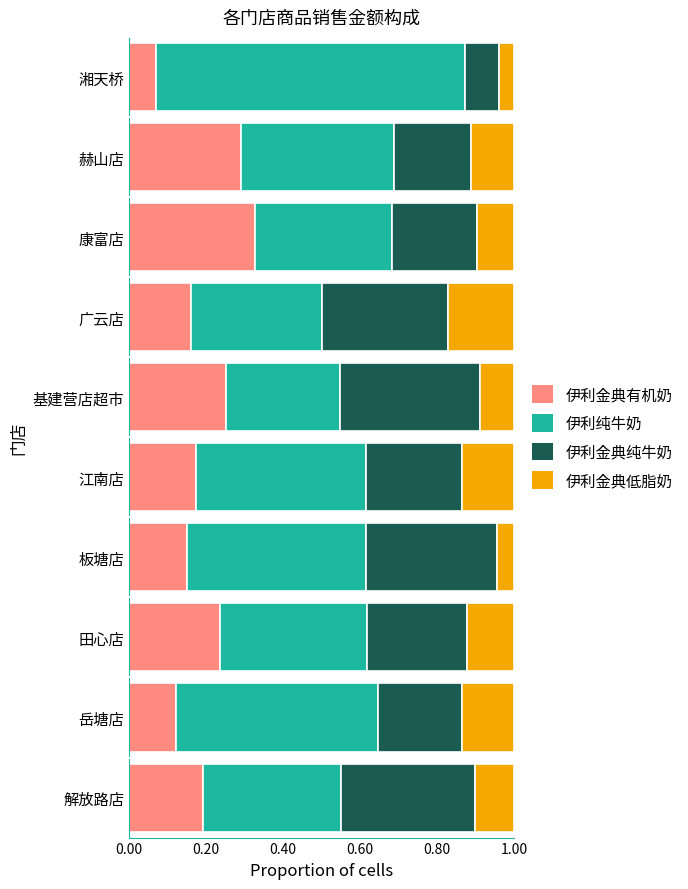

What is the total value across all series at 广云店?

1.0